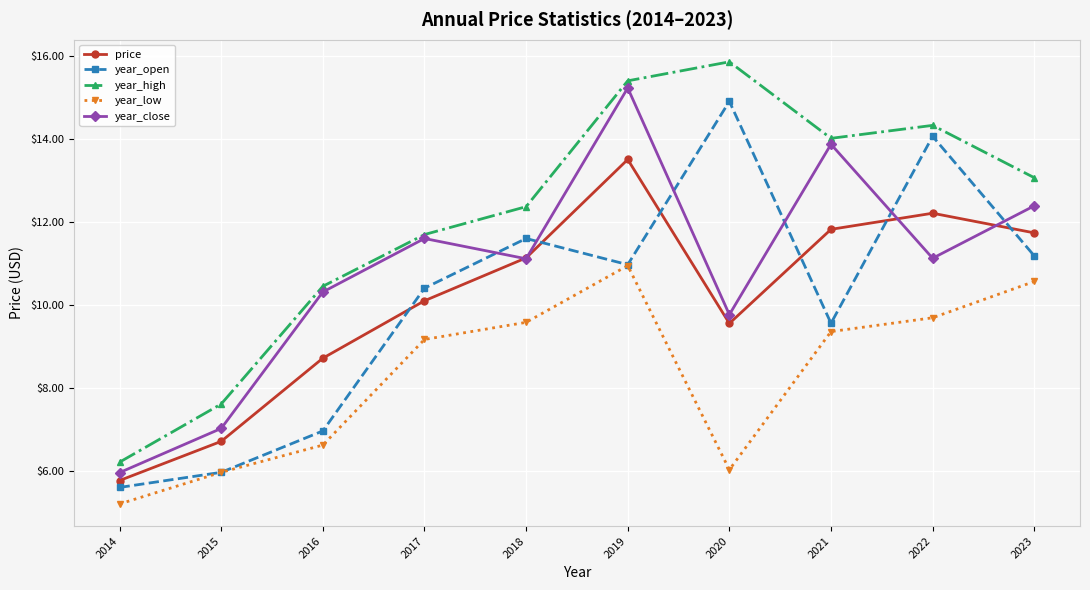

Read the year_open value at 2015.

6.0